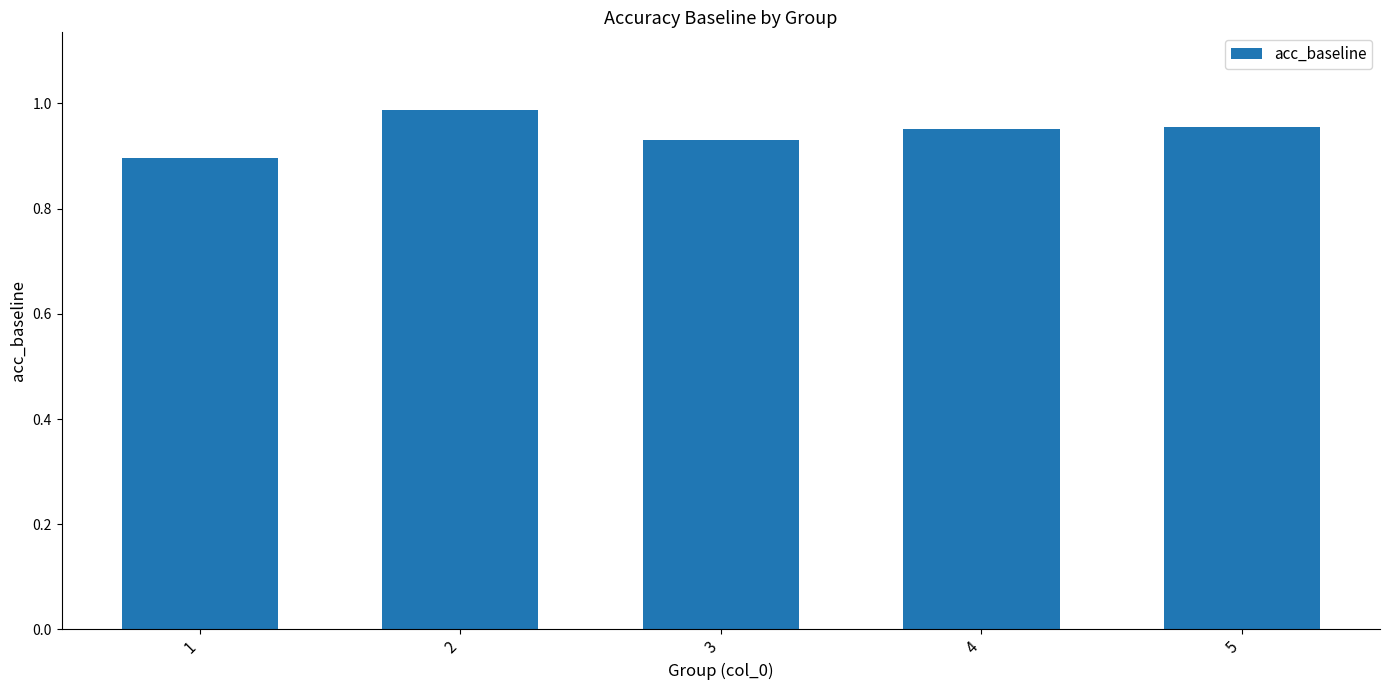

The value at 3 is 1.4. True or false?

False